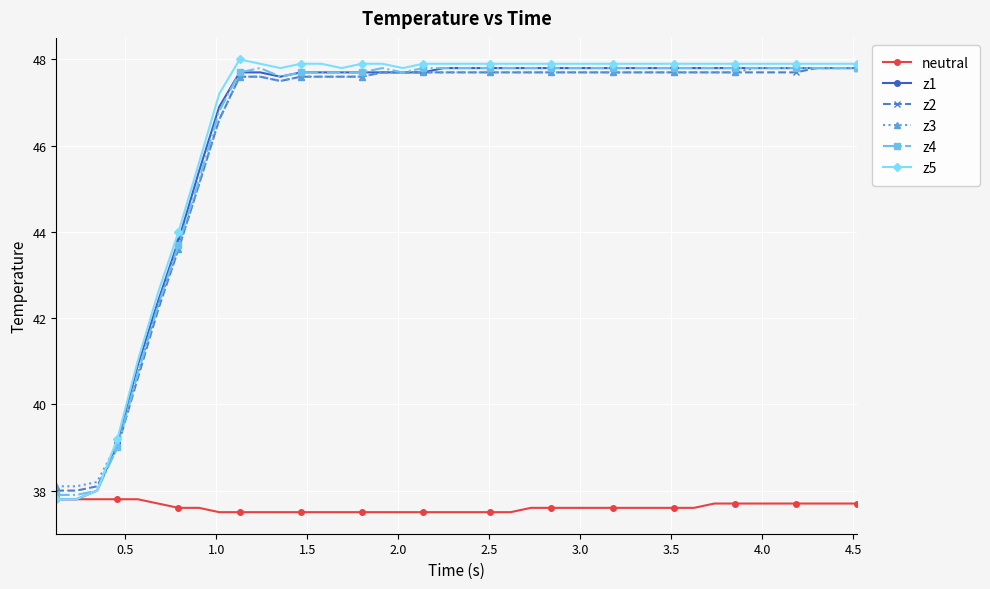

What is the average value of the neutral series?

37.6